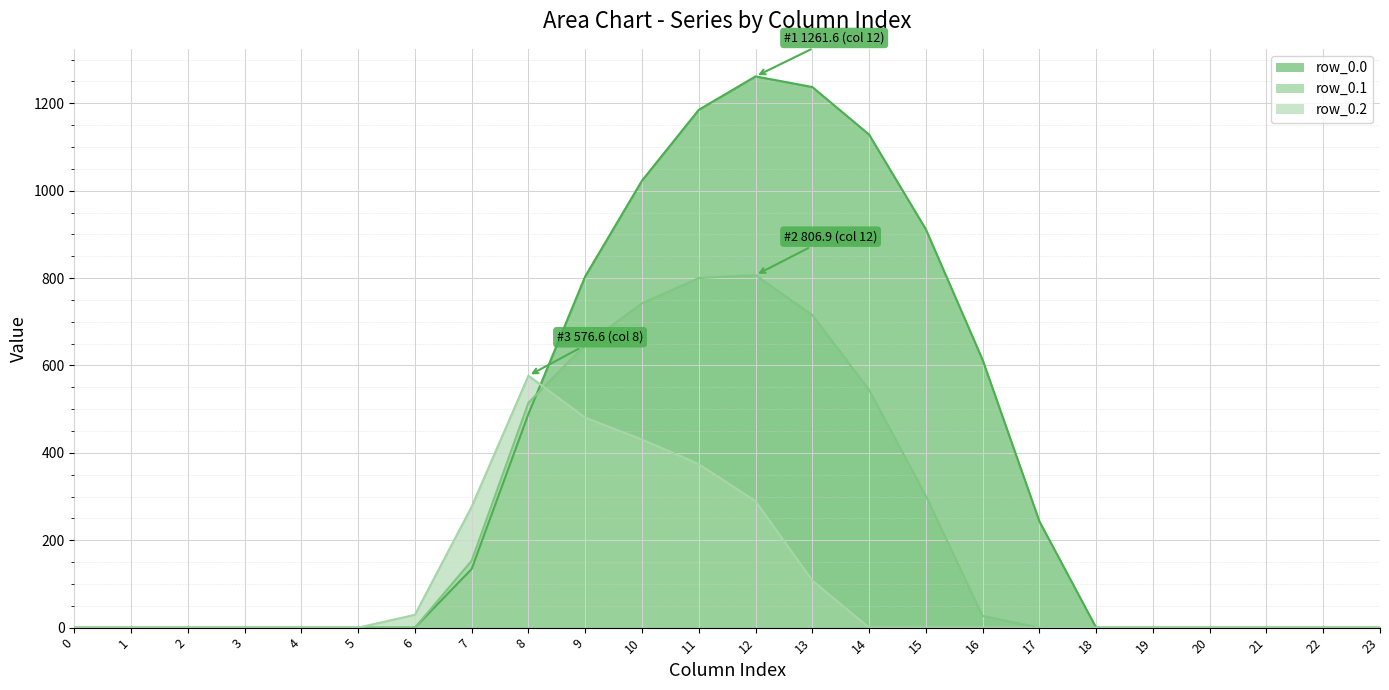

Is the value of row_0.2 at 14 greater than the value of row_0.0 at 22?

No